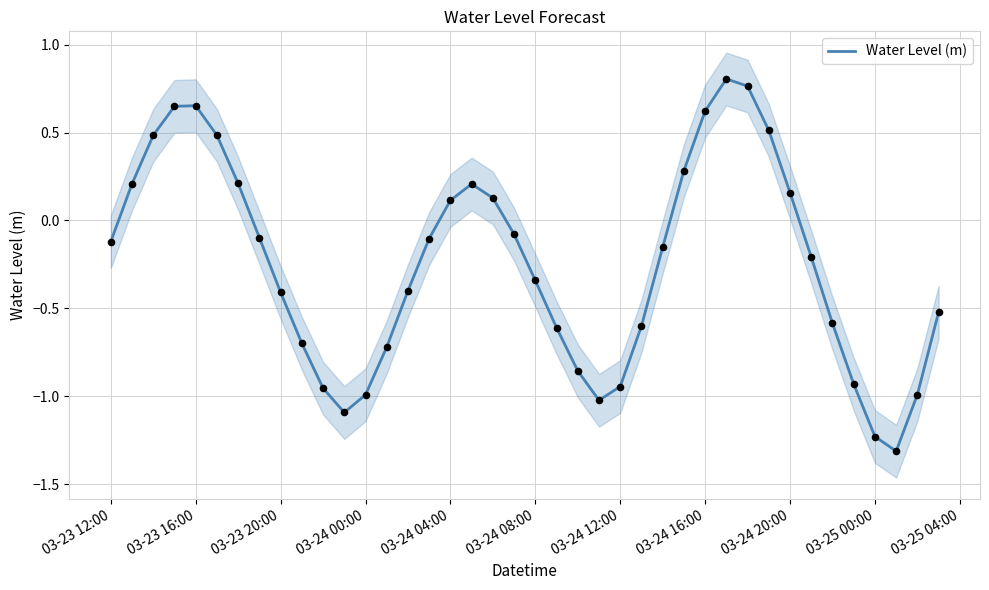

The Water Level (m) series shows 0.2 at 03-24 04:00. True or false?

False